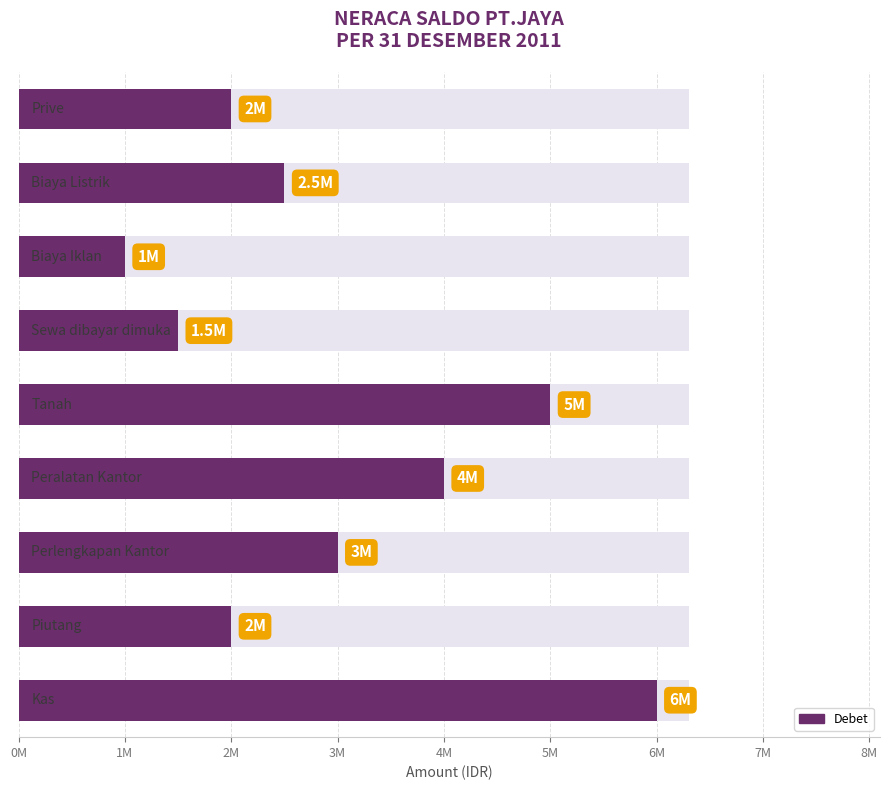

Which has a higher value, 4M or 2M?

4M